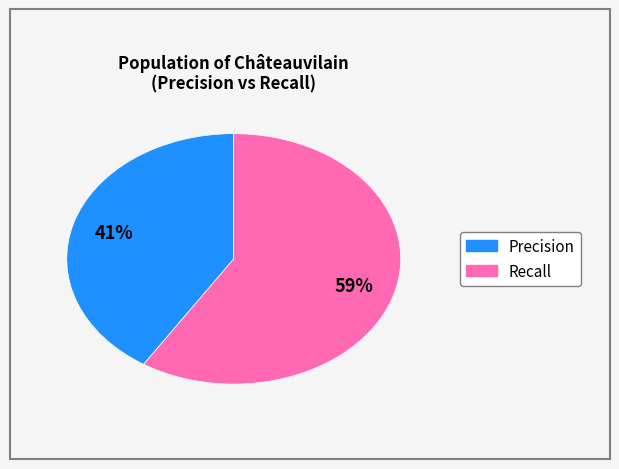

To the nearest percent, what is the average slice percentage?

50%